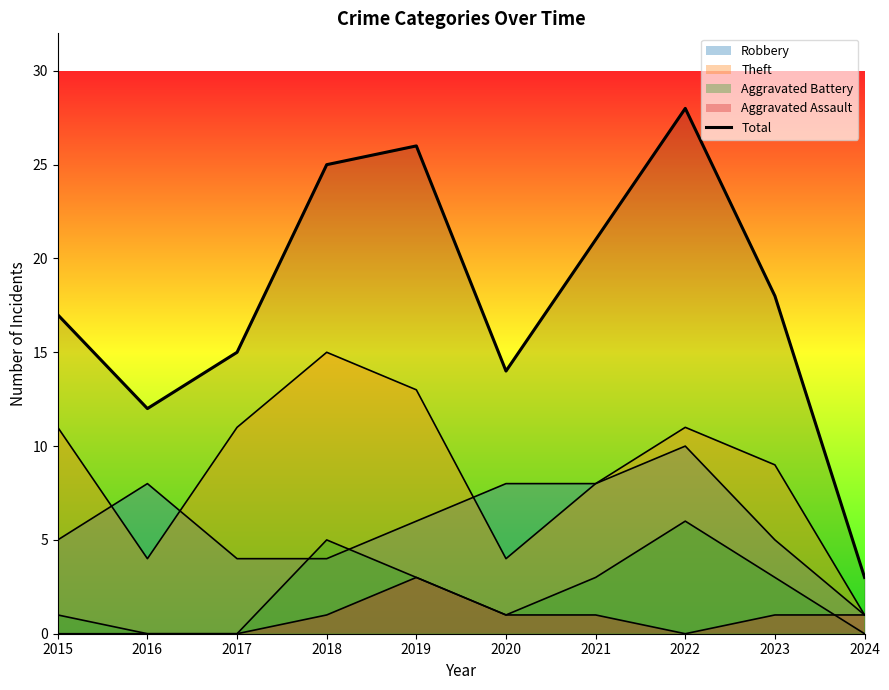

List the labels in order of value, smallest first.

2024, 2016, 2020, 2017, 2015, 2023, 2021, 2018, 2019, 2022